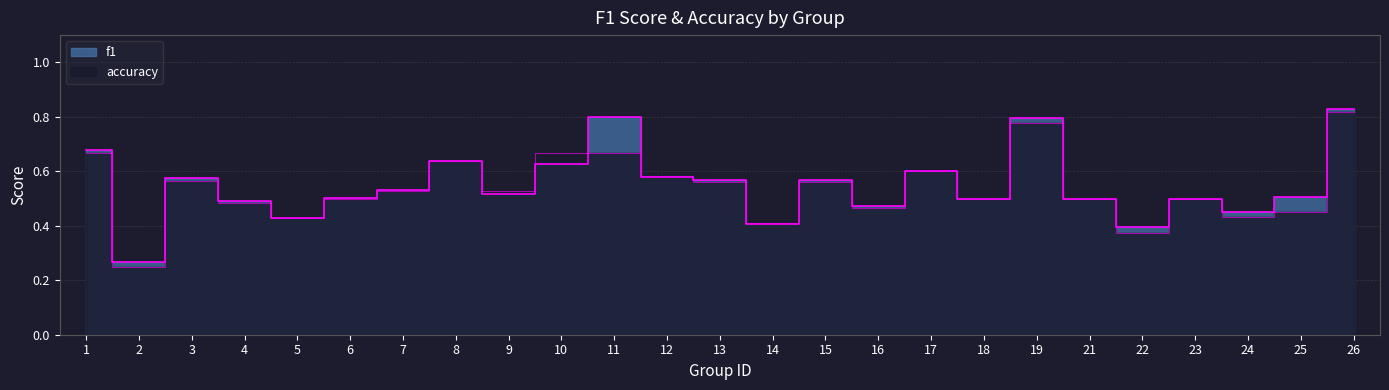

What is the average value of the f1 series?

0.5